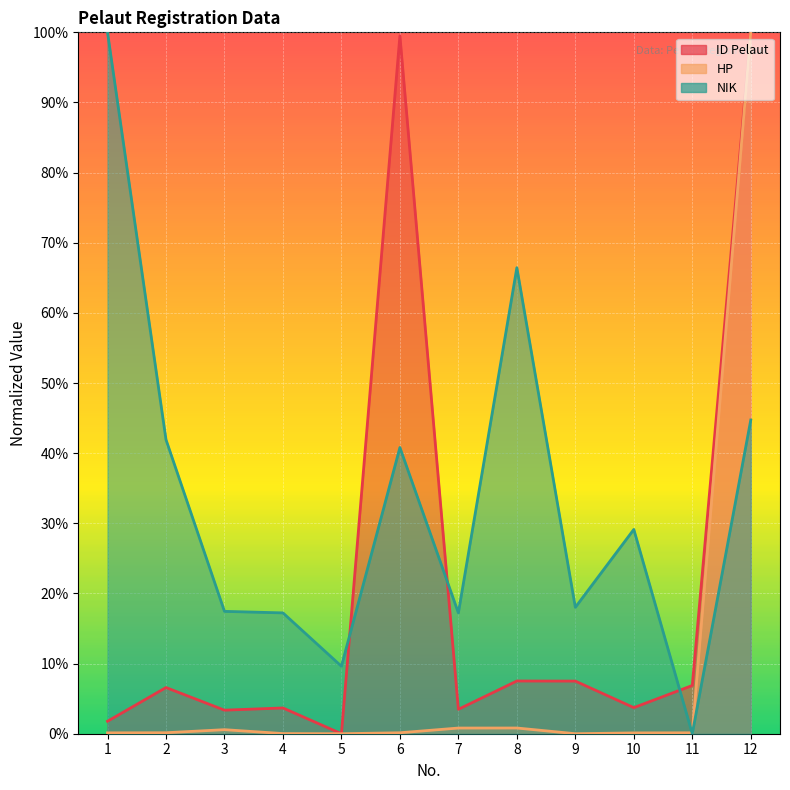

What are all the series names shown in the legend?

ID Pelaut, HP, NIK